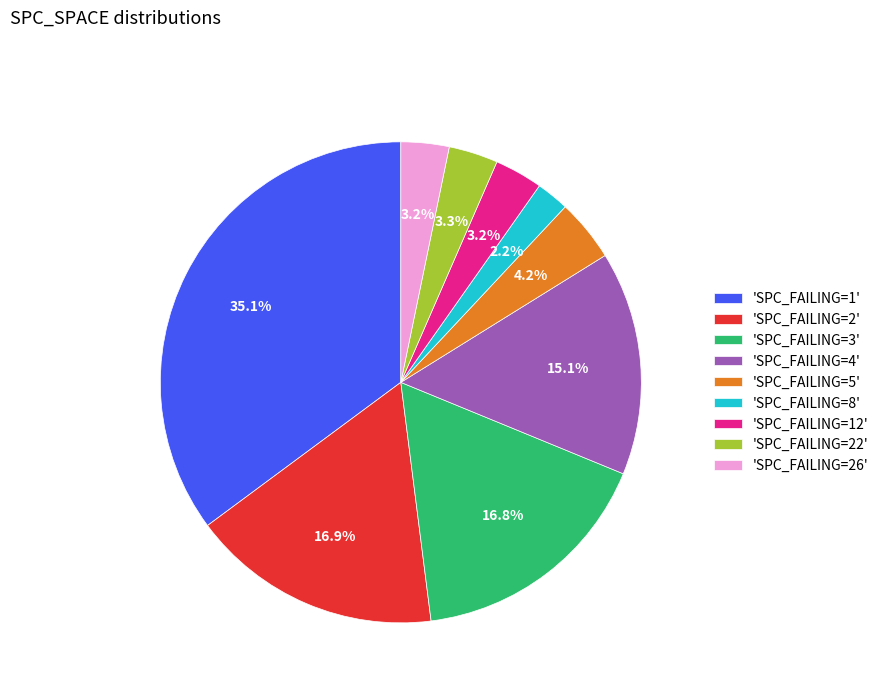

Is the sum of 'SPC_FAILING=12' and 'SPC_FAILING=1' greater than half?

No